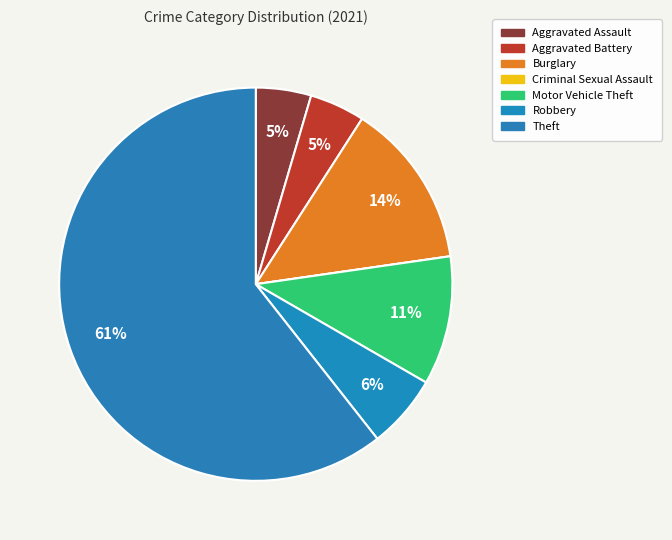

Is there any slice that represents more than half of the pie?

Yes